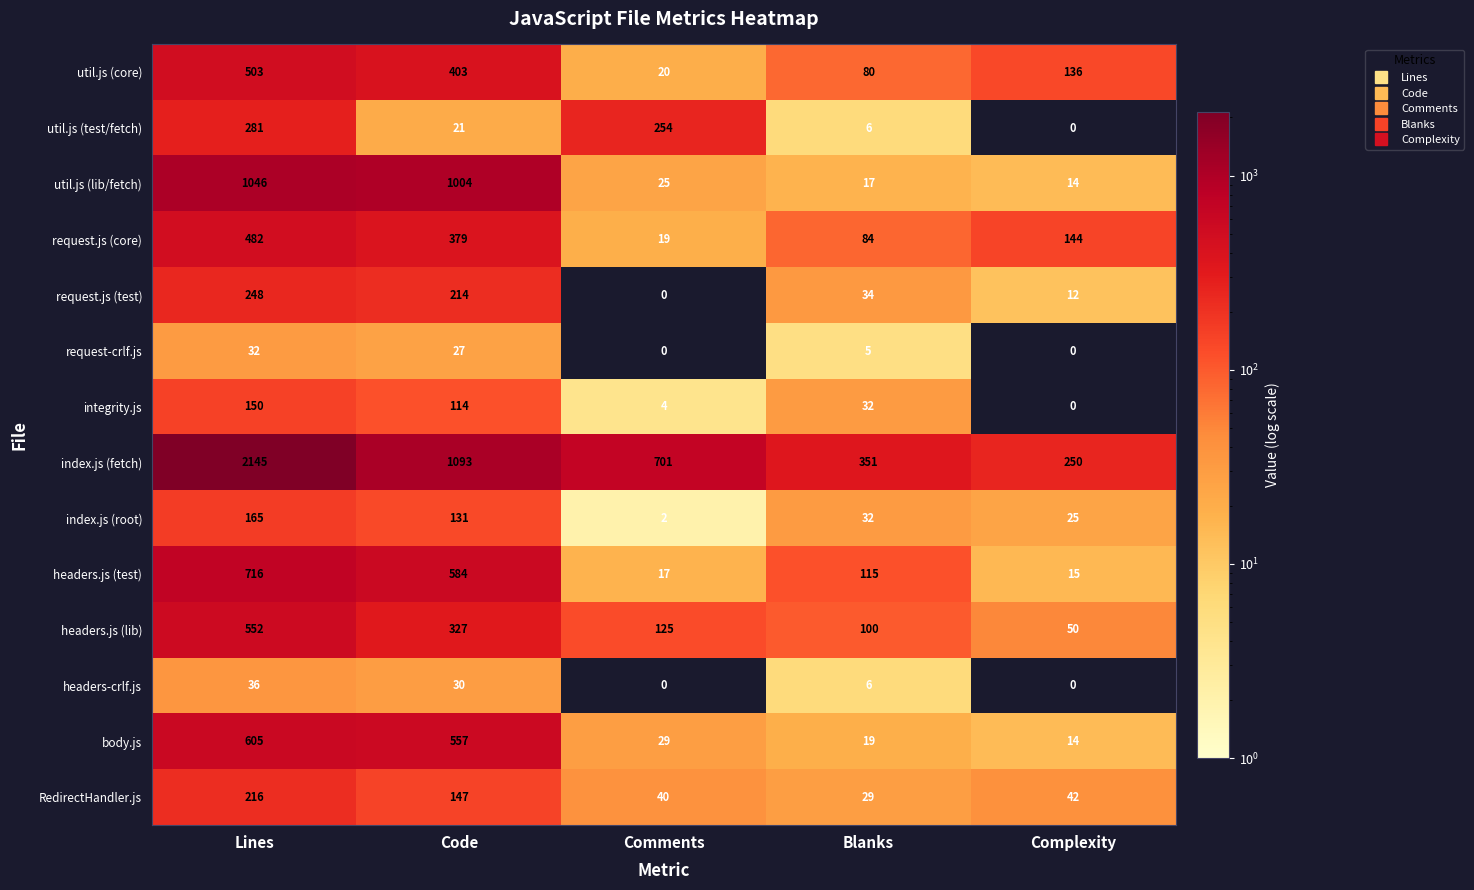

What is the average value of the index.js (root) series?

71